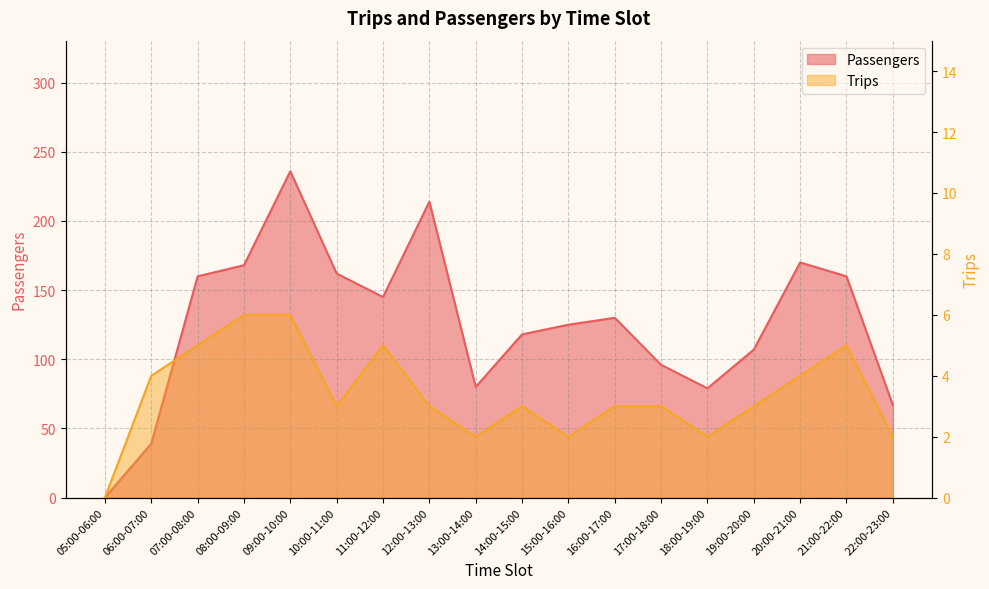

List the labels in order of Passengers value, largest first.

09:00-10:00, 12:00-13:00, 20:00-21:00, 08:00-09:00, 10:00-11:00, 07:00-08:00, 21:00-22:00, 11:00-12:00, 16:00-17:00, 15:00-16:00, 14:00-15:00, 19:00-20:00, 17:00-18:00, 13:00-14:00, 18:00-19:00, 22:00-23:00, 06:00-07:00, 05:00-06:00